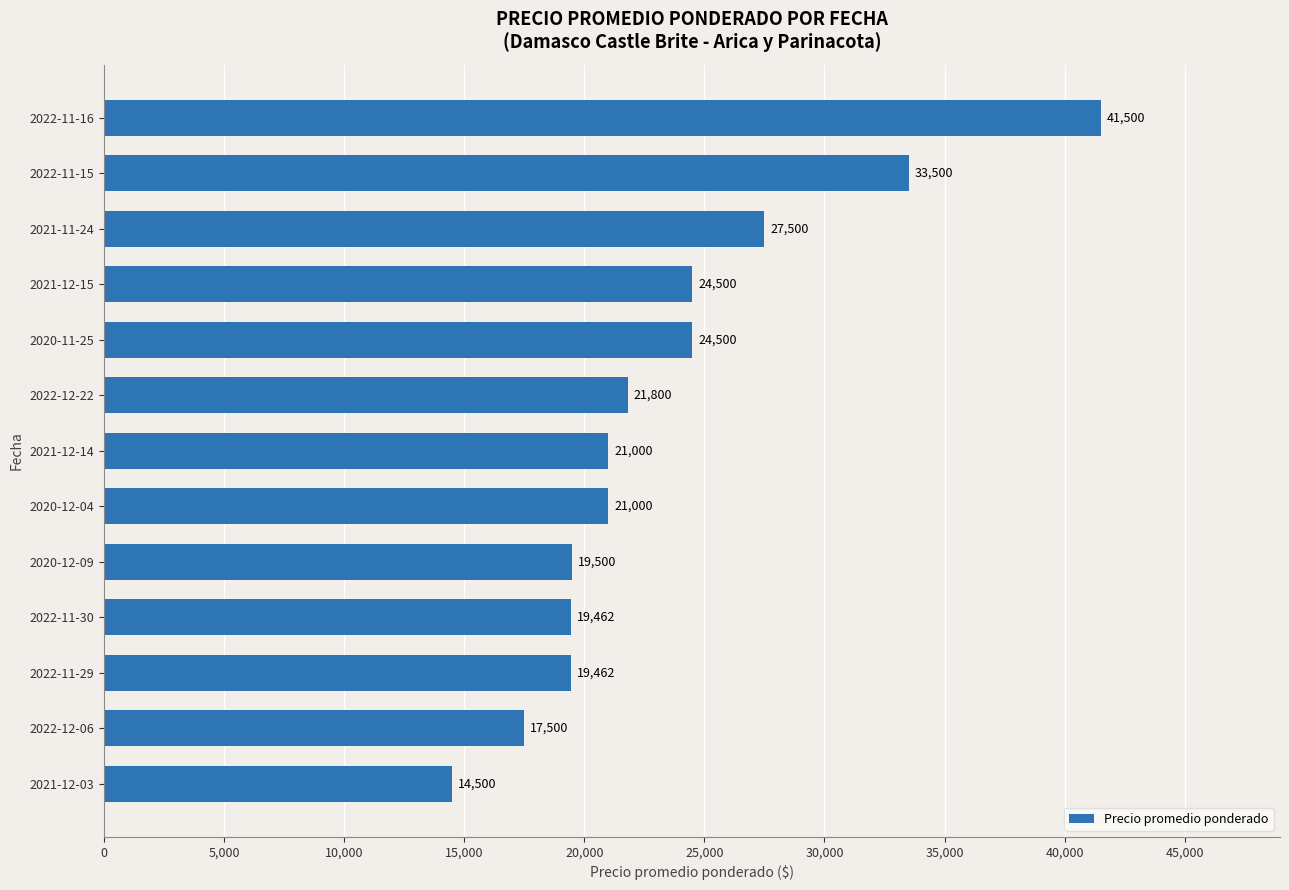

At which category does the chart reach its peak across all series?

2022-11-16